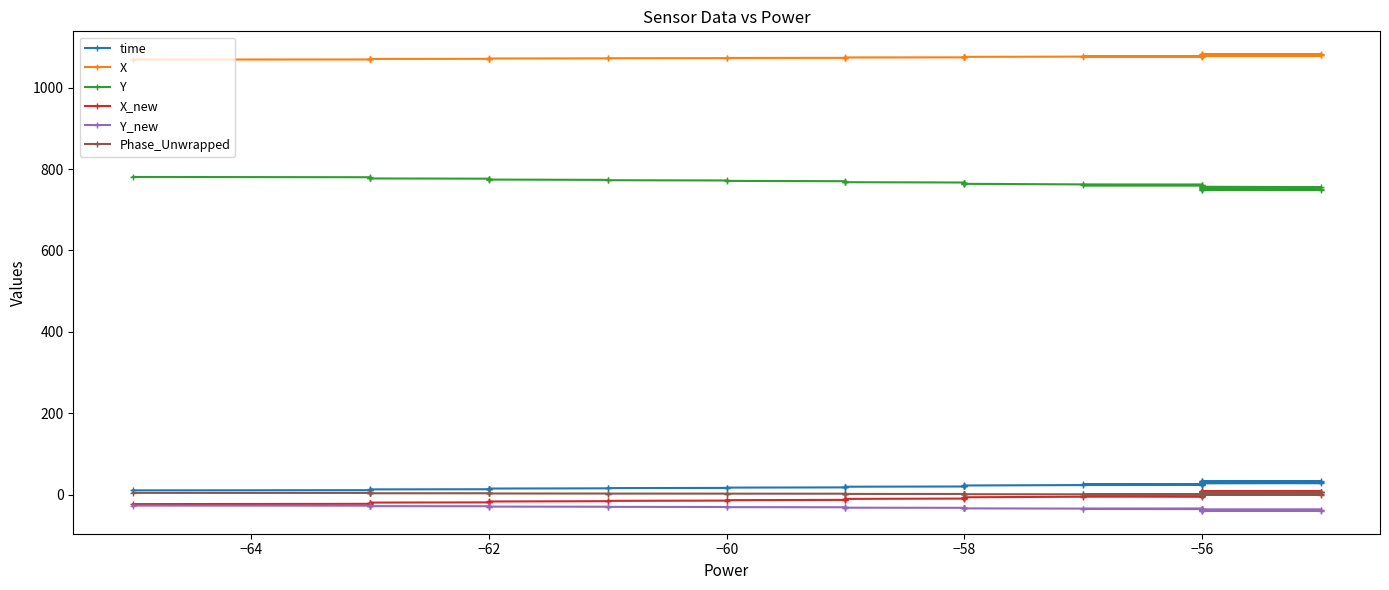

Which series has the largest range (max minus min)?

X_new